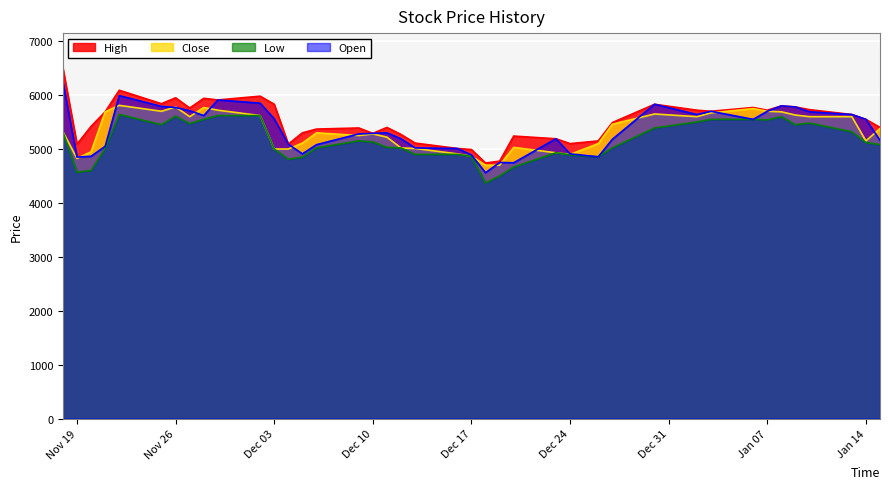

What is the highest value of the Low series?

5640